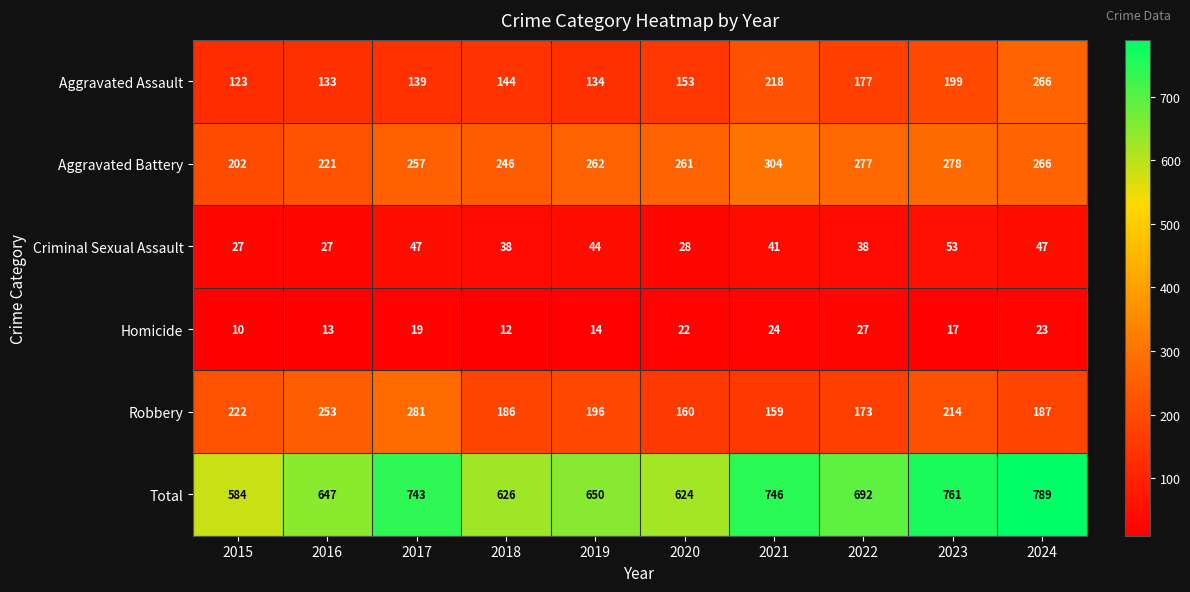

Which series has the widest spread of values?

Total